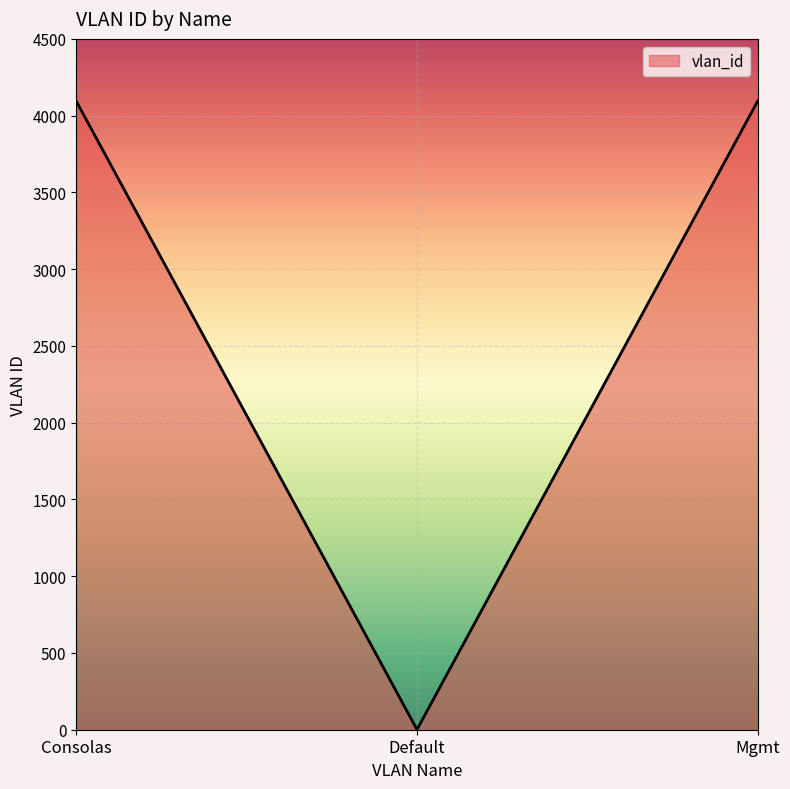

At which label is the value closest to 2048?

Consolas